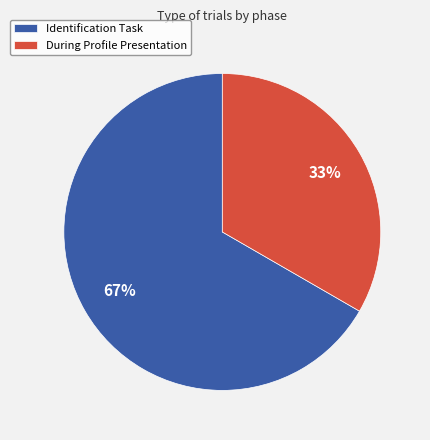

To the nearest percent, what is the combined percentage of Identification Task and During Profile Presentation?

100%